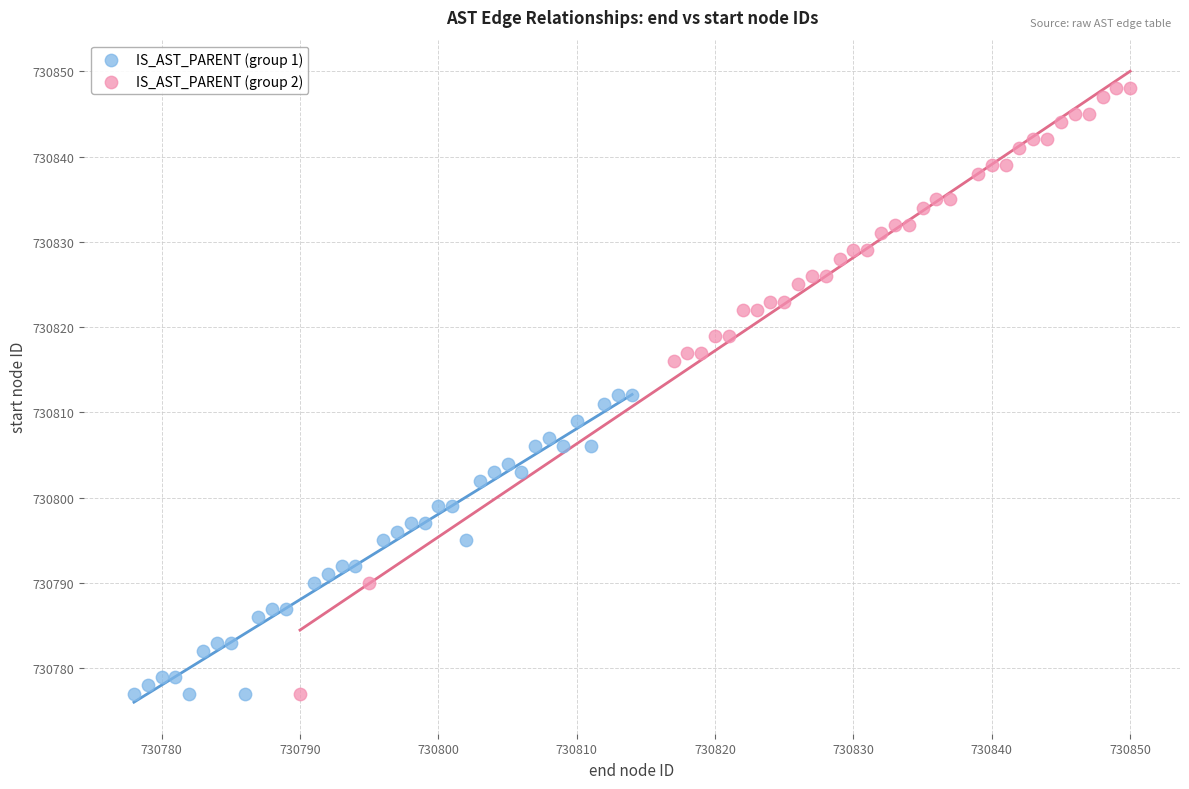

Which series has the largest Y range (max minus min)?

IS_AST_PARENT (group 2)